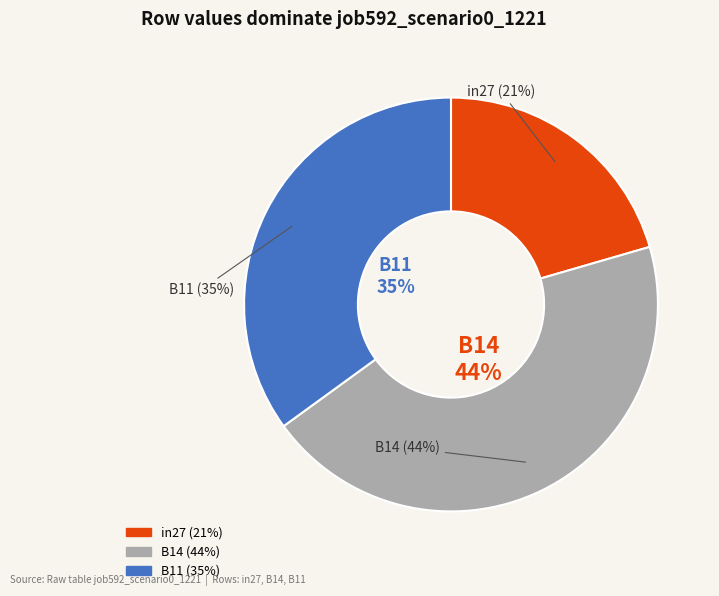

What is the smallest slice in the pie chart?

in27